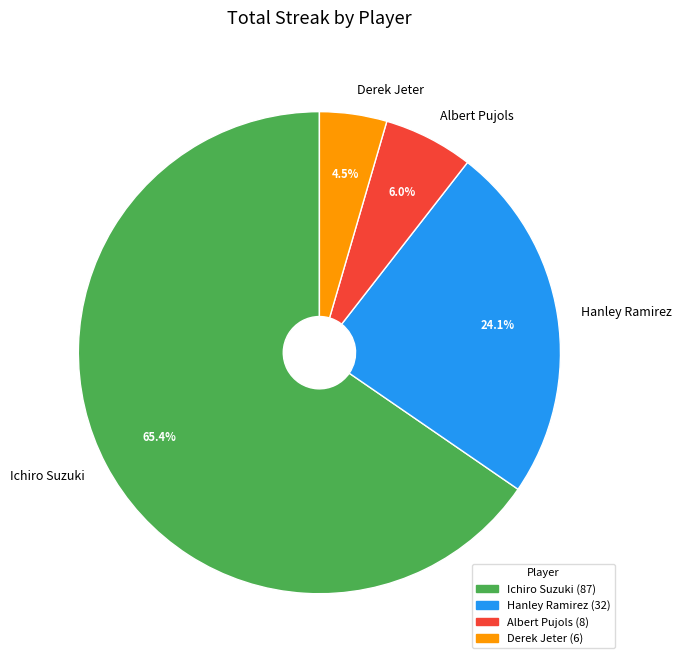

How many segments does this pie chart have?

4